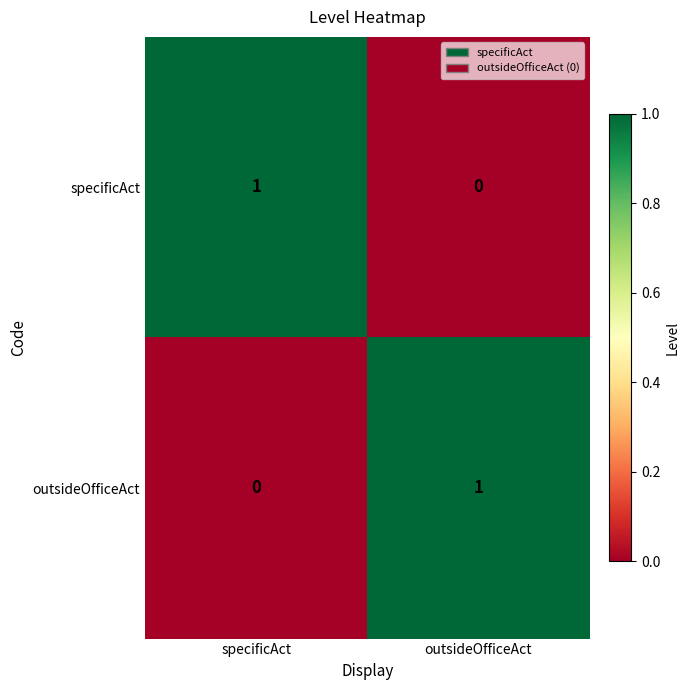

At which label is outsideOfficeAct closest to 0?

specificAct